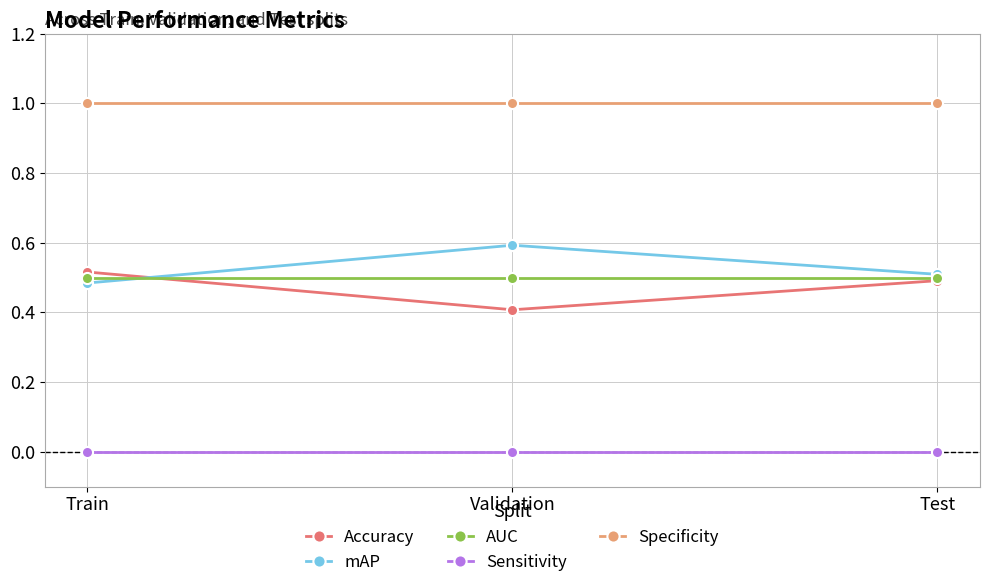

How many lines are shown in the chart?

5